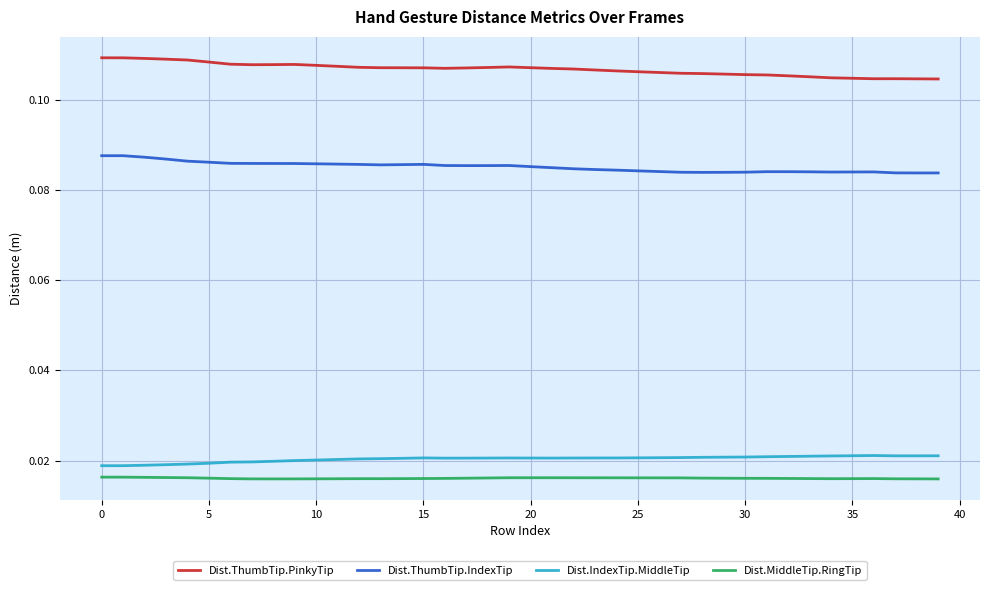

True or false: Dist.ThumbTip.IndexTip and Dist.ThumbTip.PinkyTip intersect in this chart.

False